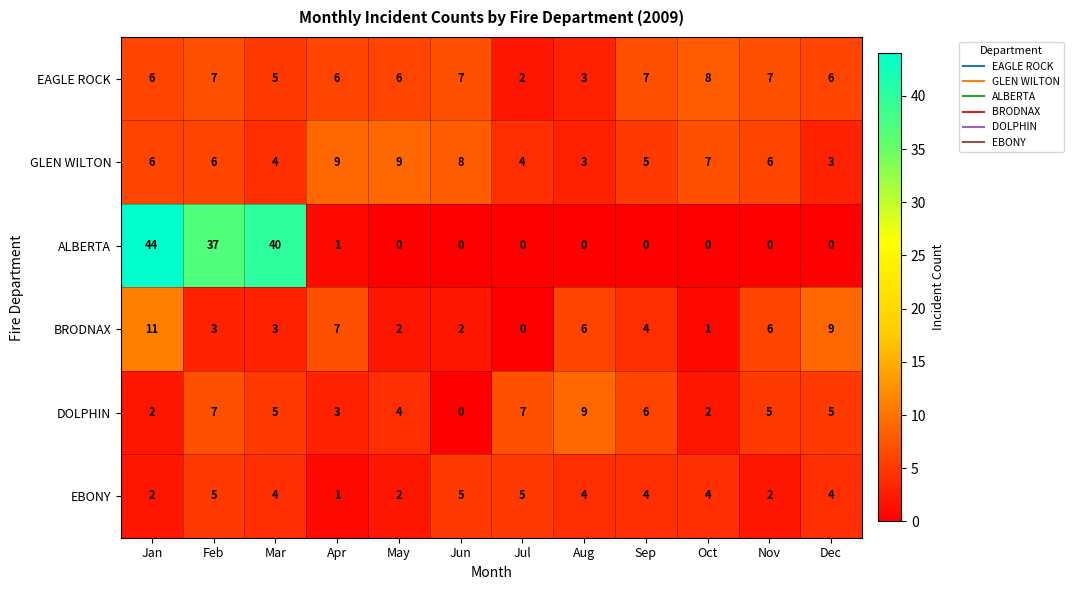

At which category does the chart reach its peak across all series?

Jan